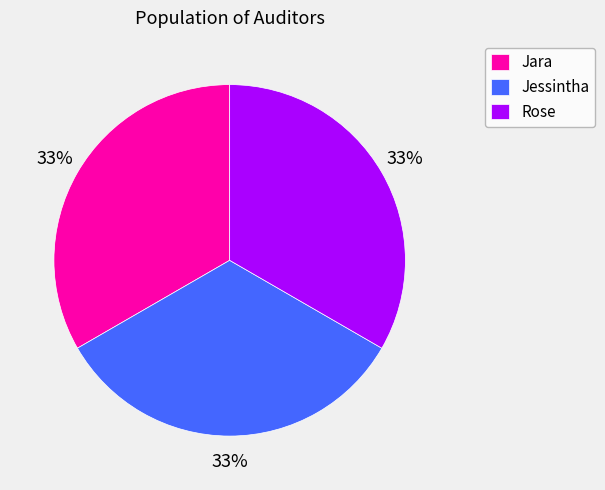

Is it true that Jessintha is 33% of the pie?

True